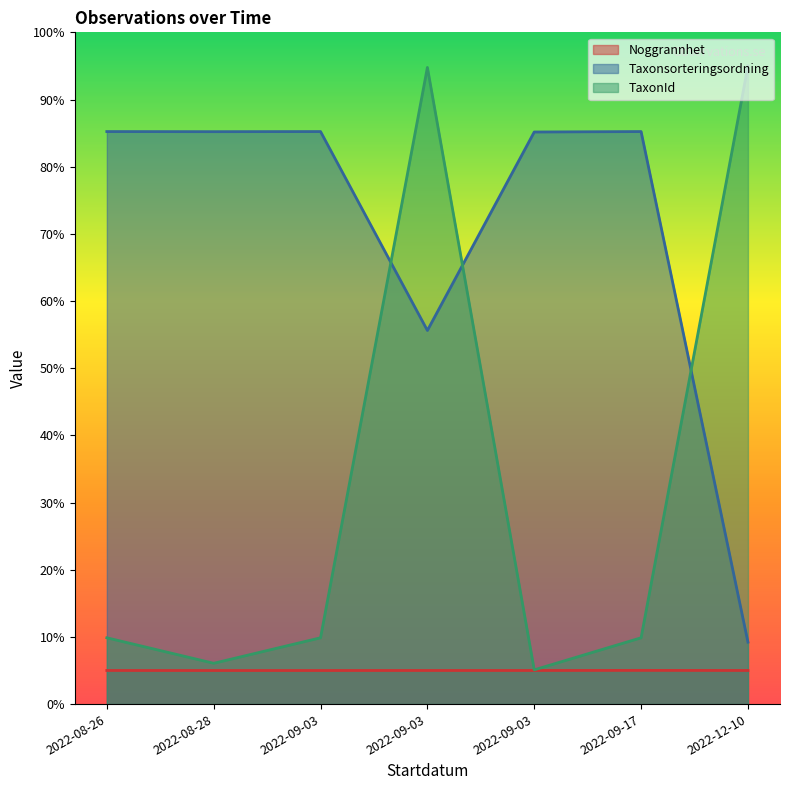

How many lines are shown in the chart?

3